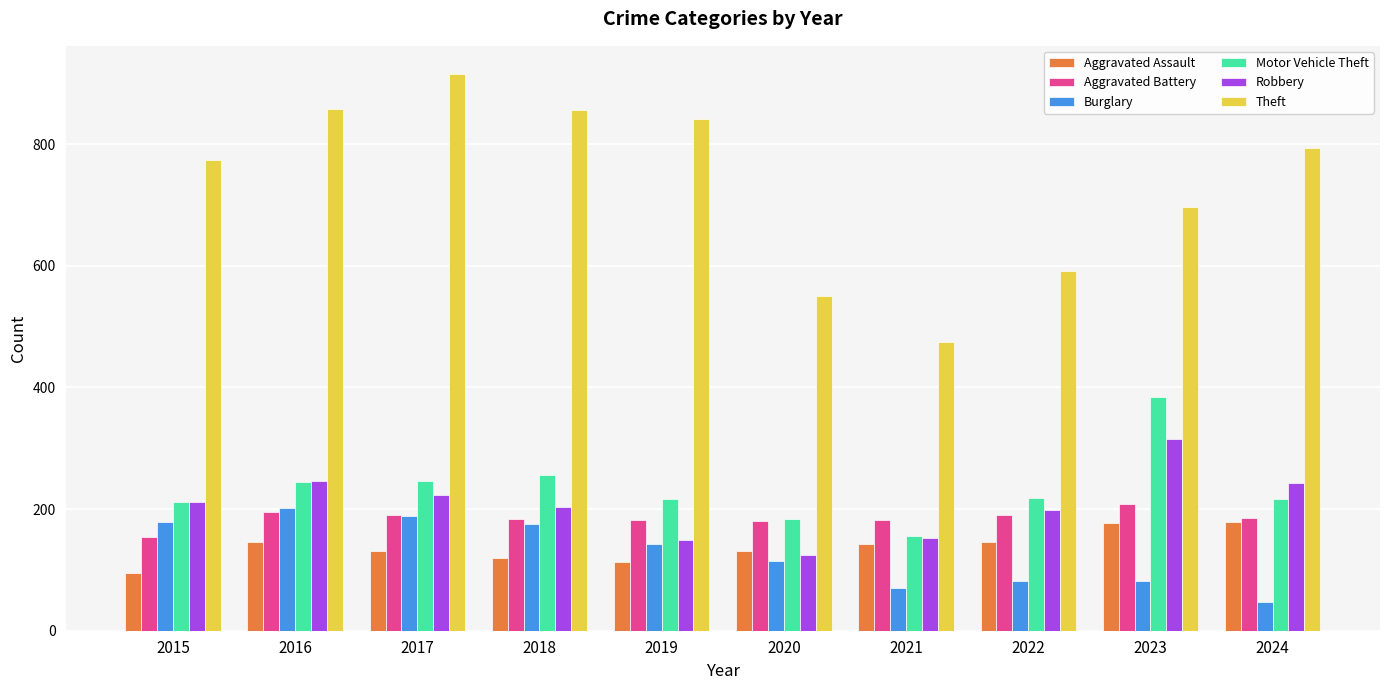

Is the value of Theft at 2024 greater than the value of Motor Vehicle Theft at 2016?

Yes